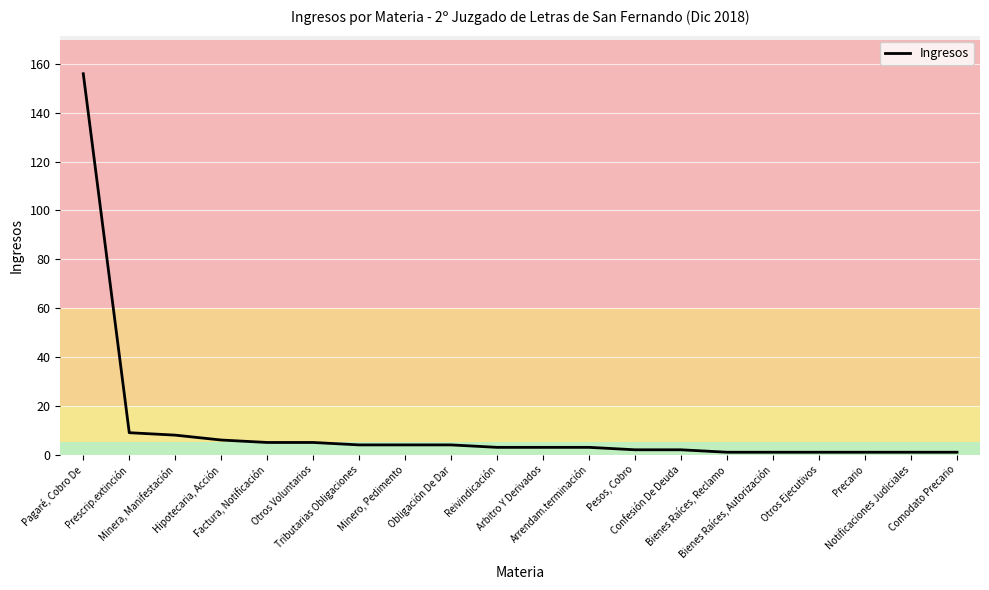

What is the difference between the maximum and second lowest values?

155